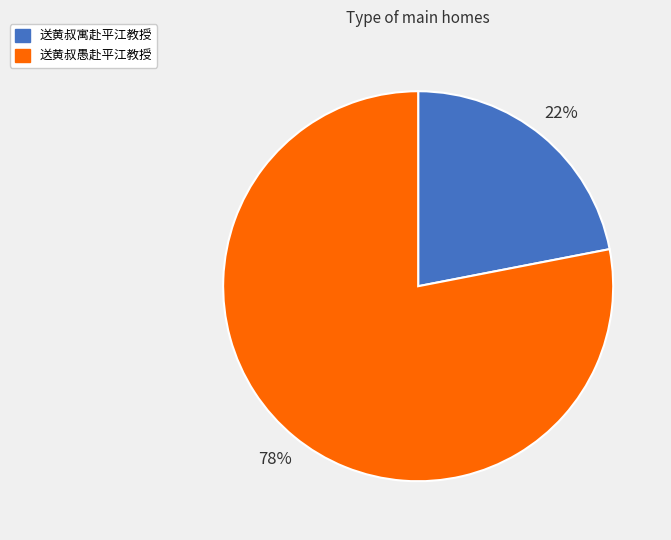

To the nearest percent, what is the difference between the largest and smallest slice percentages?

56%